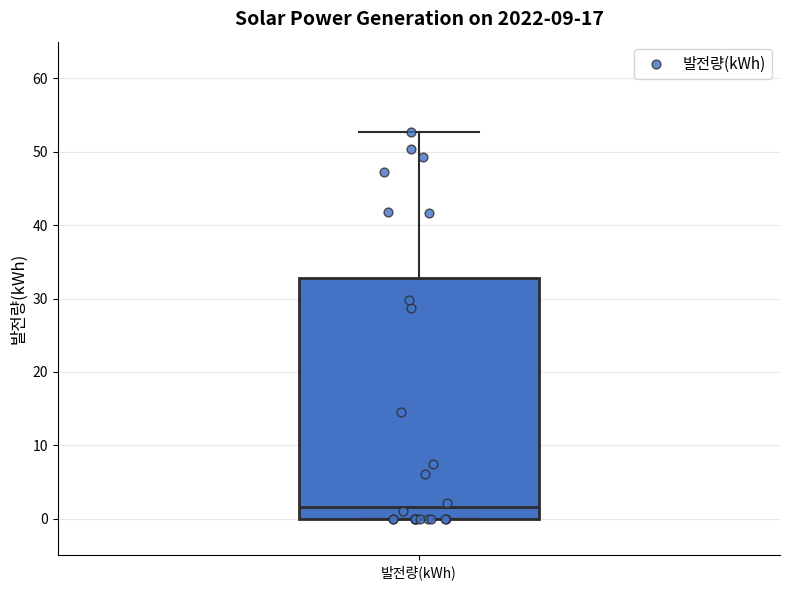

Where does the median line of the box for 발전량(kWh) sit on the y-axis? The values are not printed on the chart, so give them approximately, as read against the axis.

2